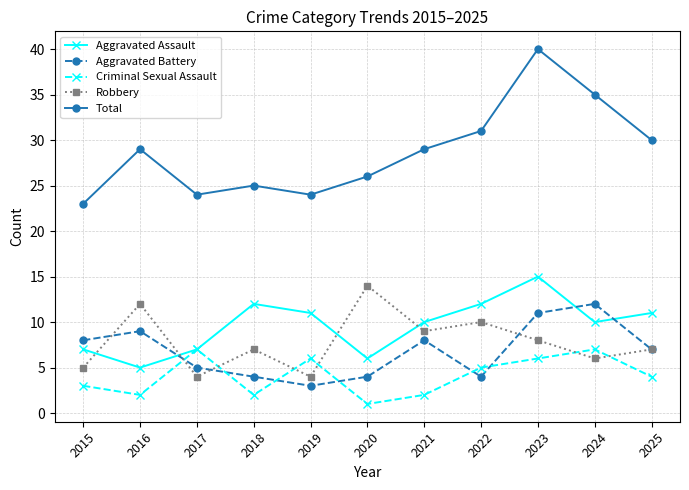

The value of Aggravated Assault at 2018 is 12. True or false?

True